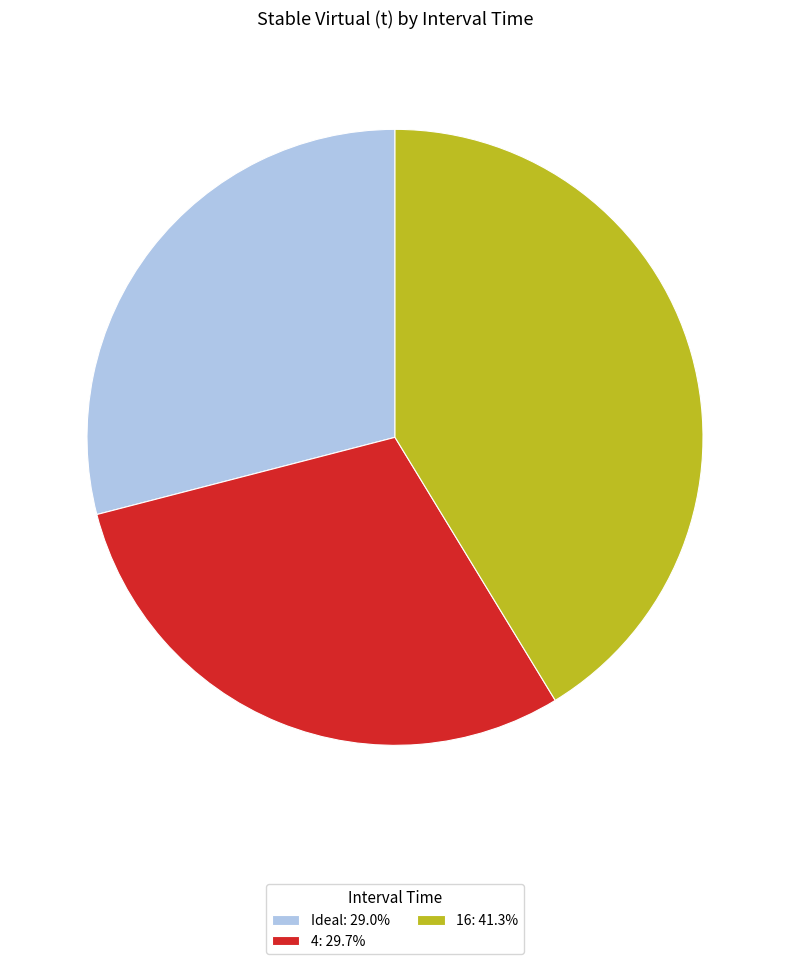

Rank the categories by value from highest to lowest.

16, 4, Ideal